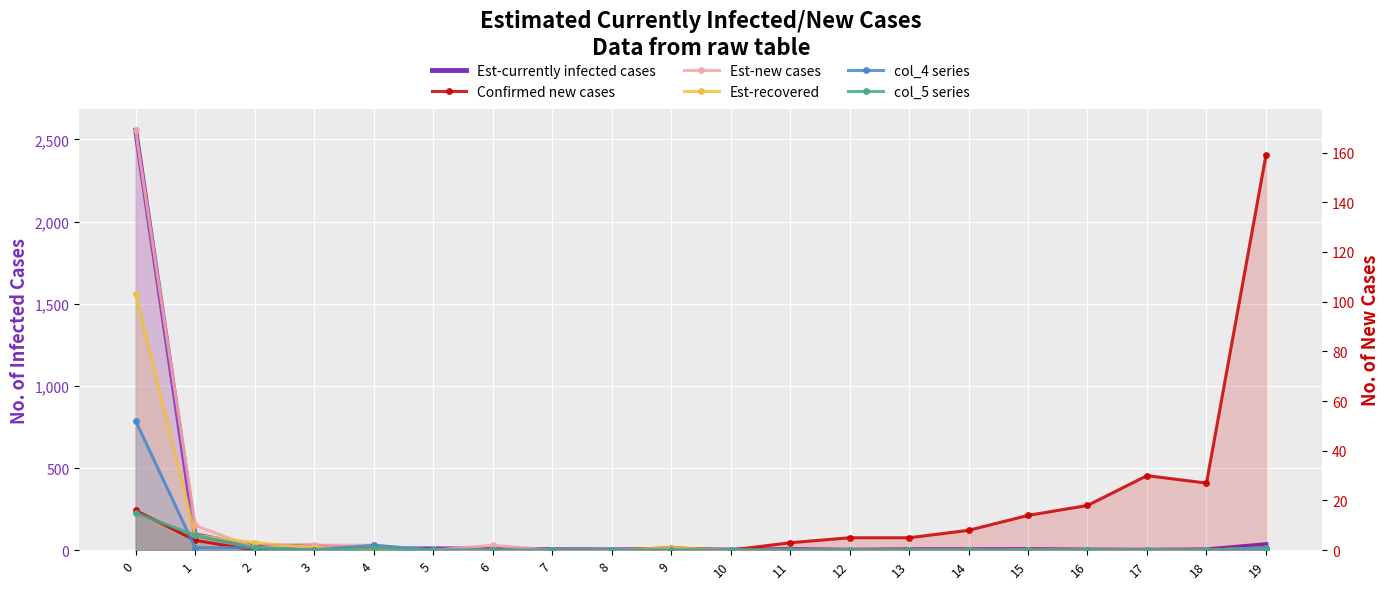

True or false: col_5 series has more than 1 points higher than both neighbors.

False